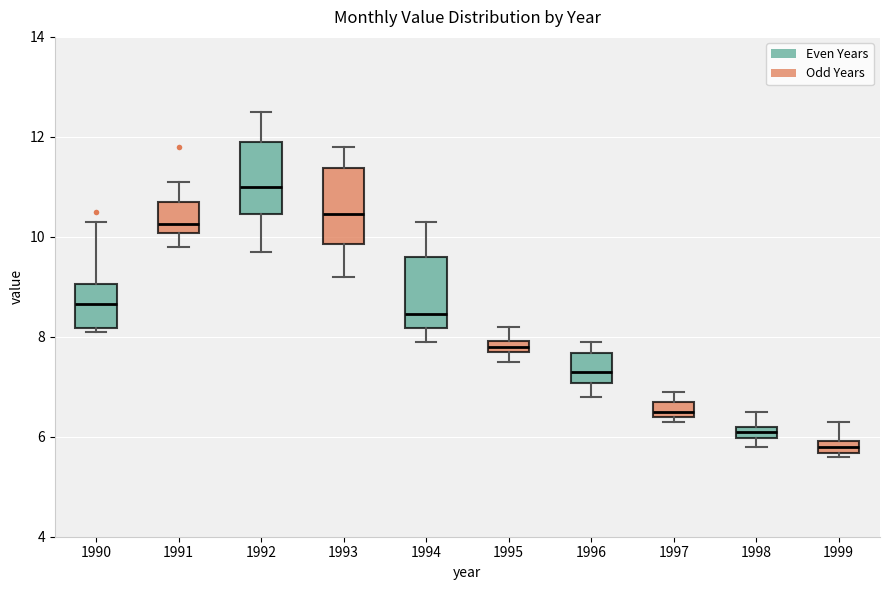

Which box has the highest median line?

1992